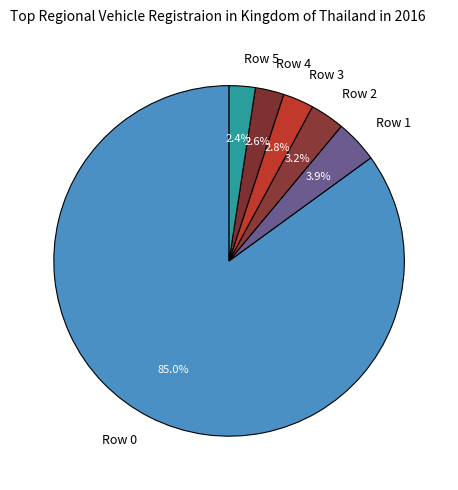

Is there a majority slice in this chart?

Yes